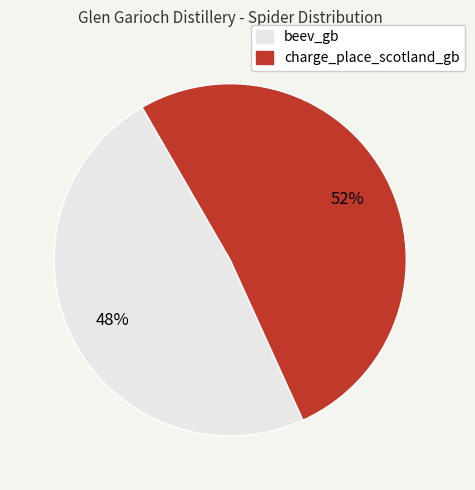

Which category has the smallest portion of the pie?

beev_gb